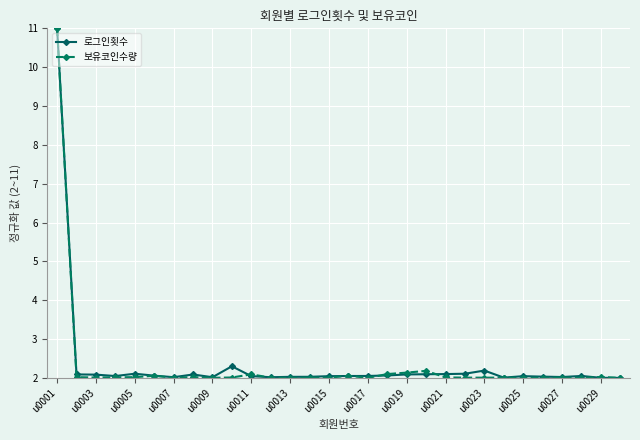

What is the maximum value for 로그인횟수?

11.0